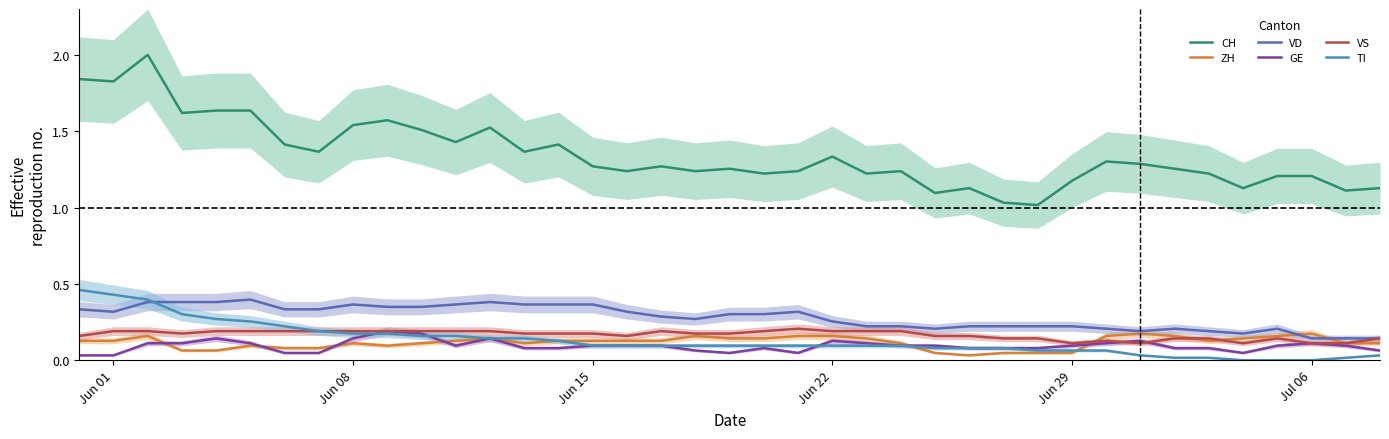

What is the highest value of the CH series?

2.0